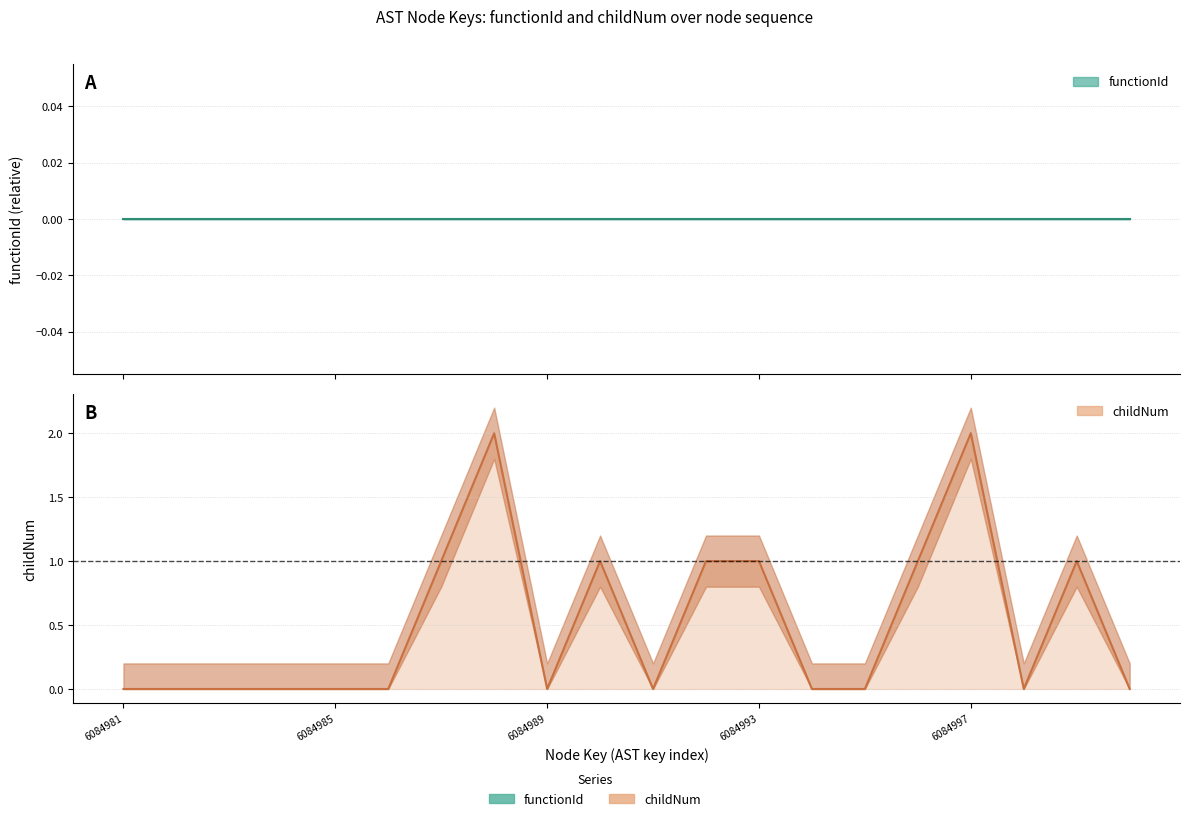

Where is the first local minimum?

6084989